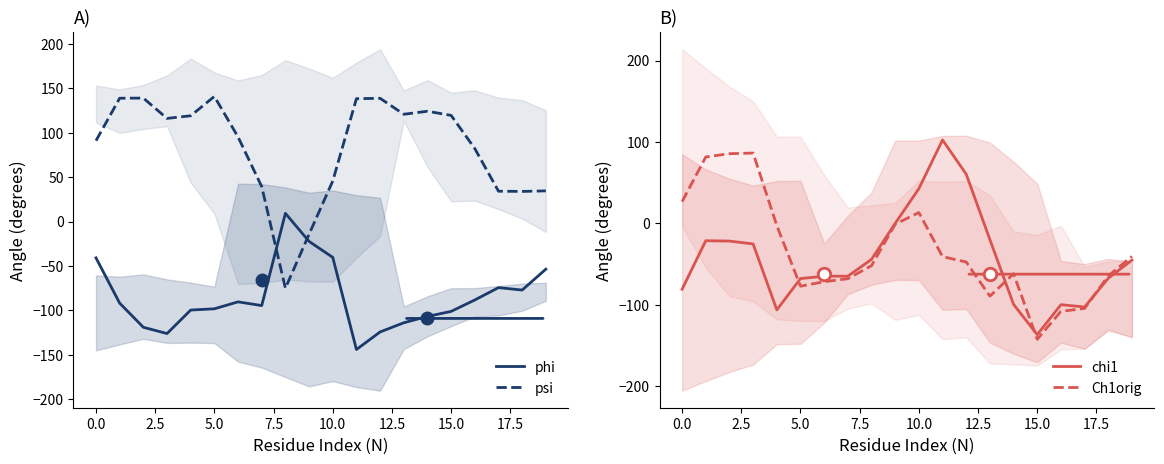

What is the average value of the Ch1orig series?

-34.1